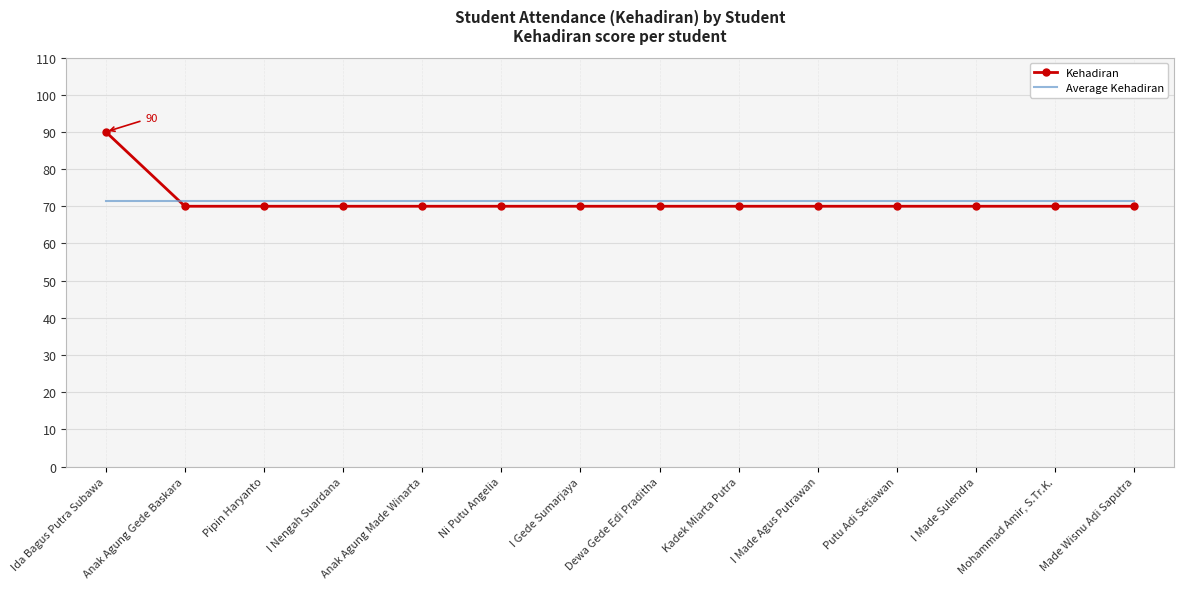

How many categories are shown in the chart?

14